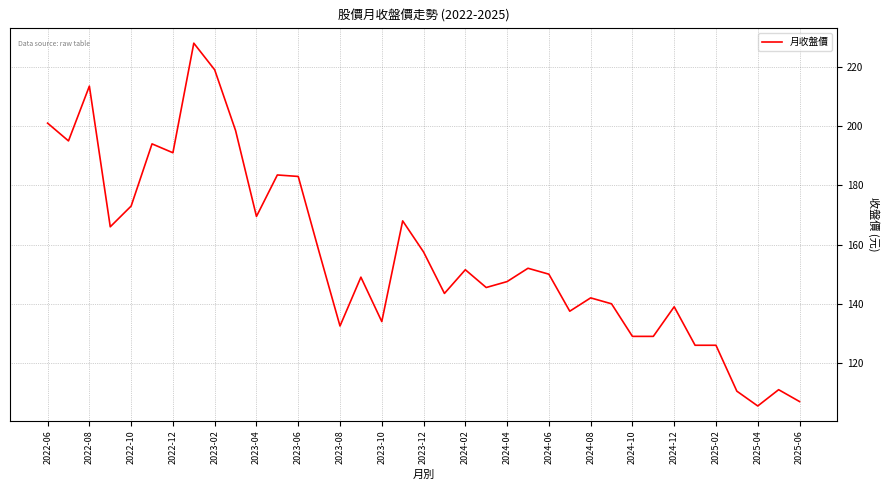

What is the greatest value displayed?

228.0